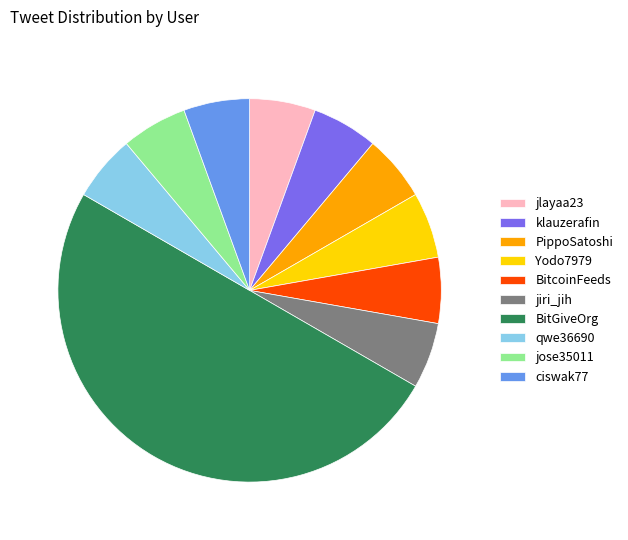

Approximately how many times larger is the value at jose35011 compared to qwe36690?

1.0